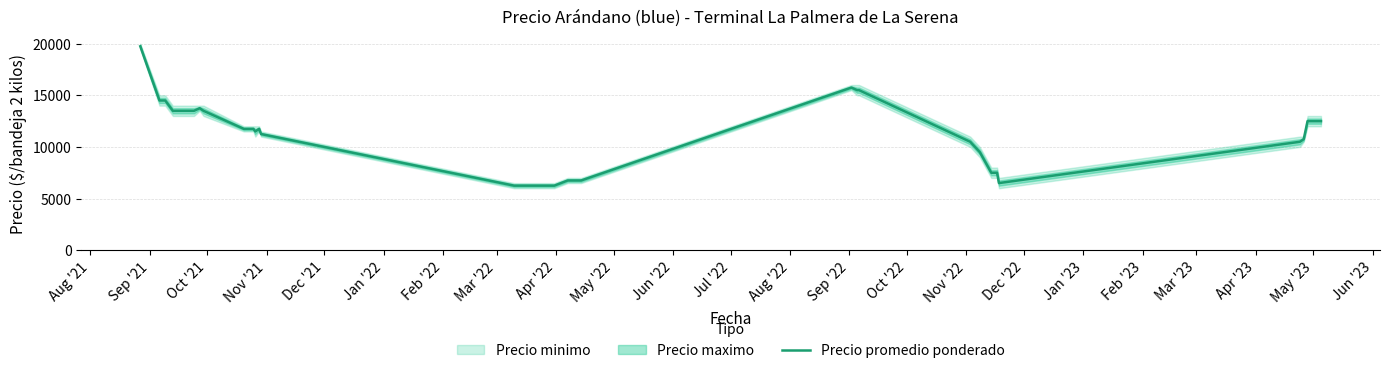

Is this an area chart (filled region under the line)?

No